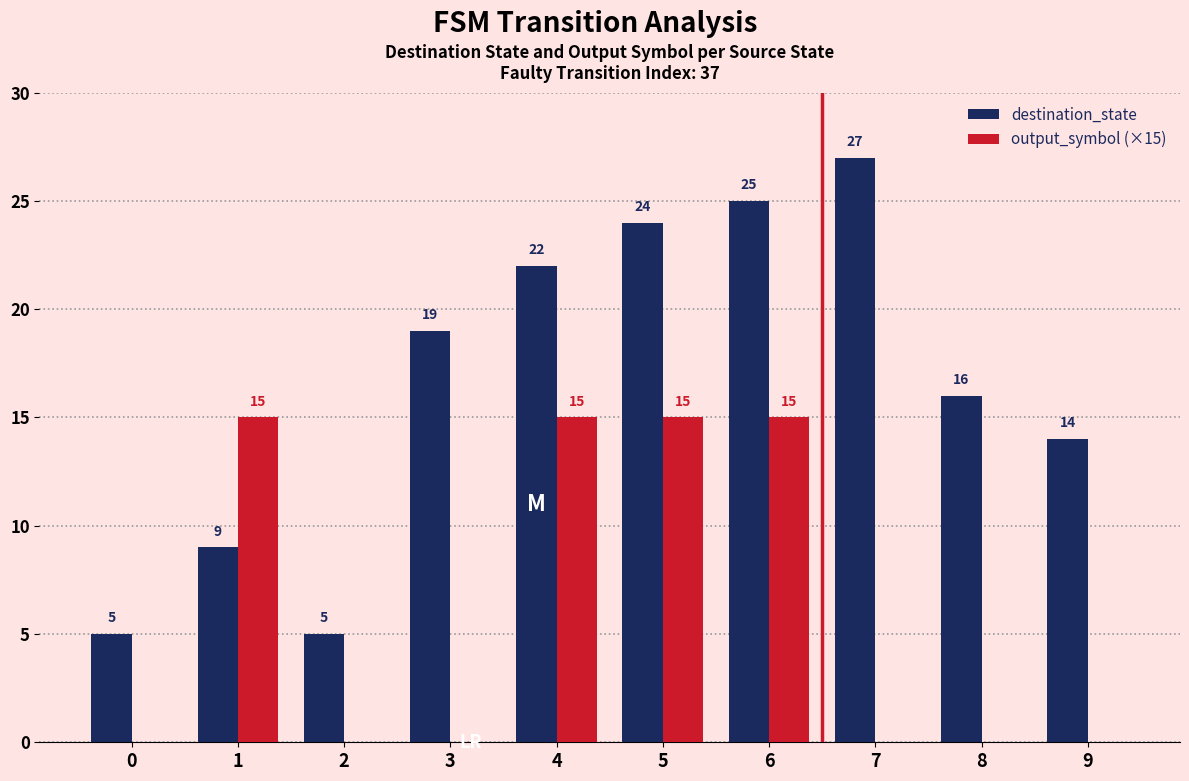

What are all the series names shown in the legend?

destination_state, output_symbol (×15)